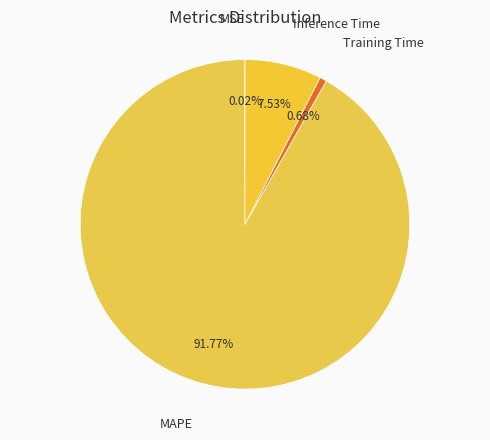

Which category has the biggest portion of the pie?

MAPE